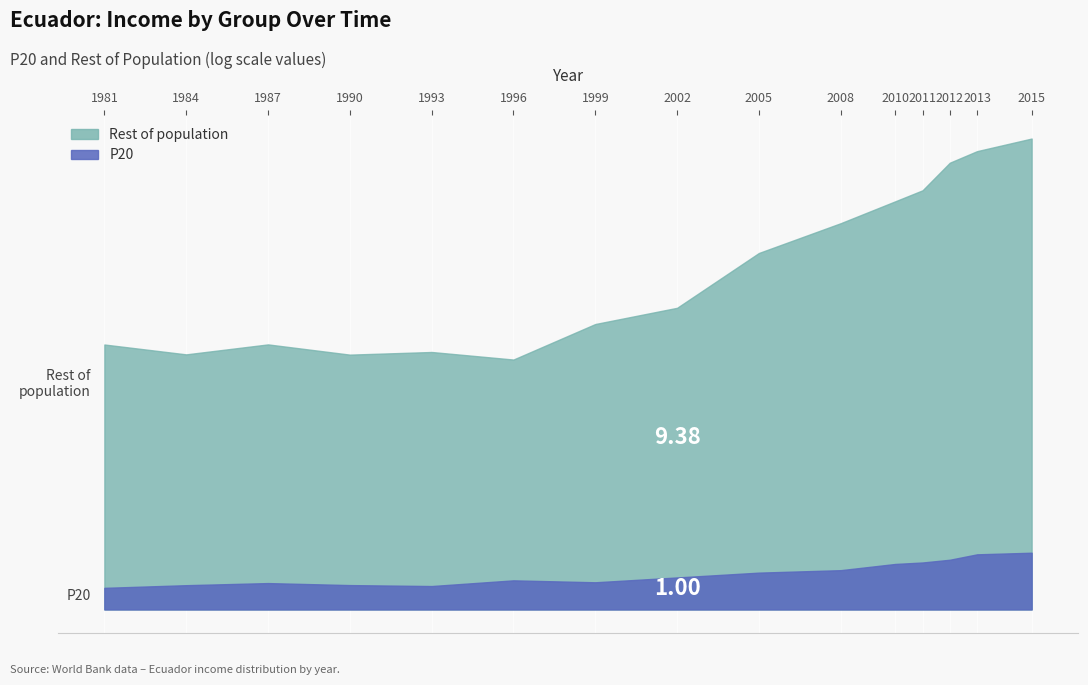

Reading left to right, what are all the values shown in this chart?

P20: 0.7	0.8	0.8	0.8	0.7	0.9	0.8	1.0	1.1	1.2	1.4	1.5	1.5	1.7	1.8
Rest of population: 8.2	7.9	8.2	7.9	8.0	7.8	8.9	9.4	11.1	12.0	12.7	13.0	13.9	14.3	14.6